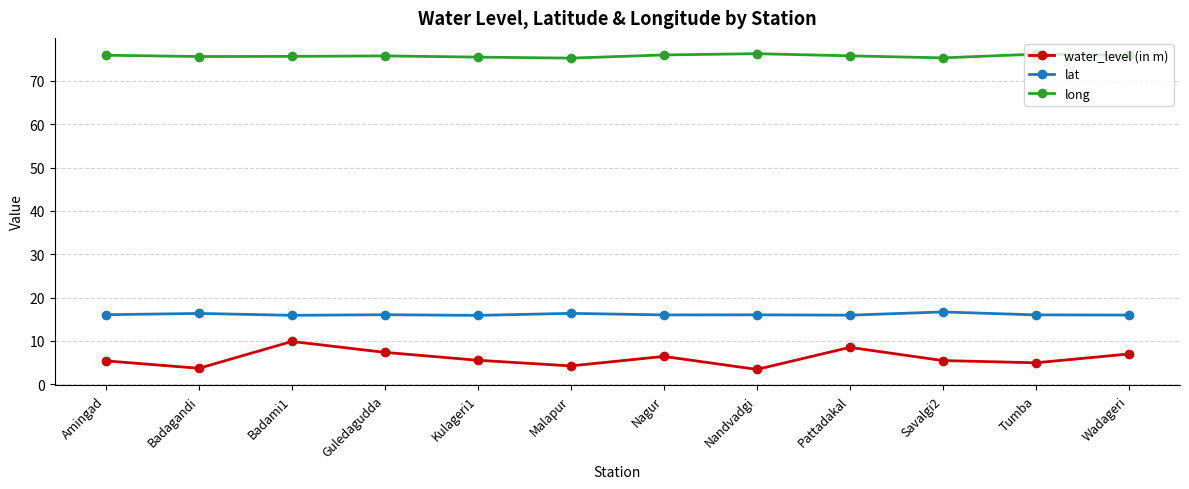

The value of water_level (in m) at Amingad is 5.4. True or false?

True